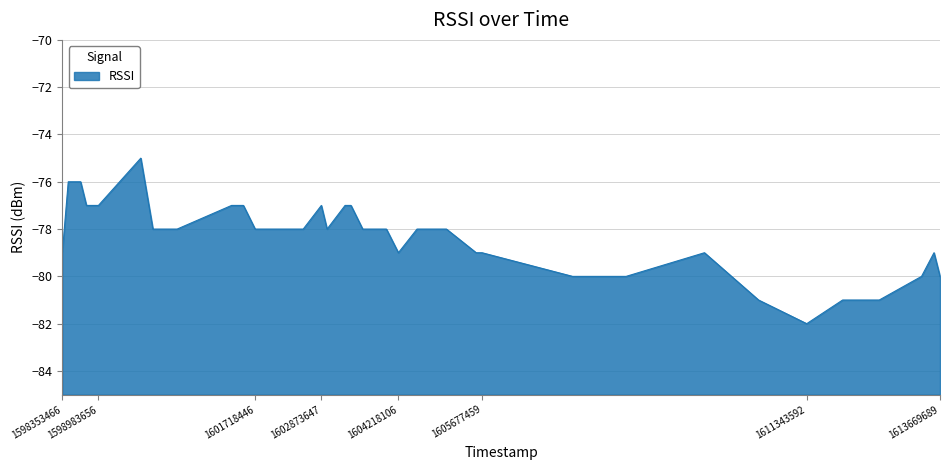

How many points are lower than both their immediate neighbors (excluding endpoints)?

3